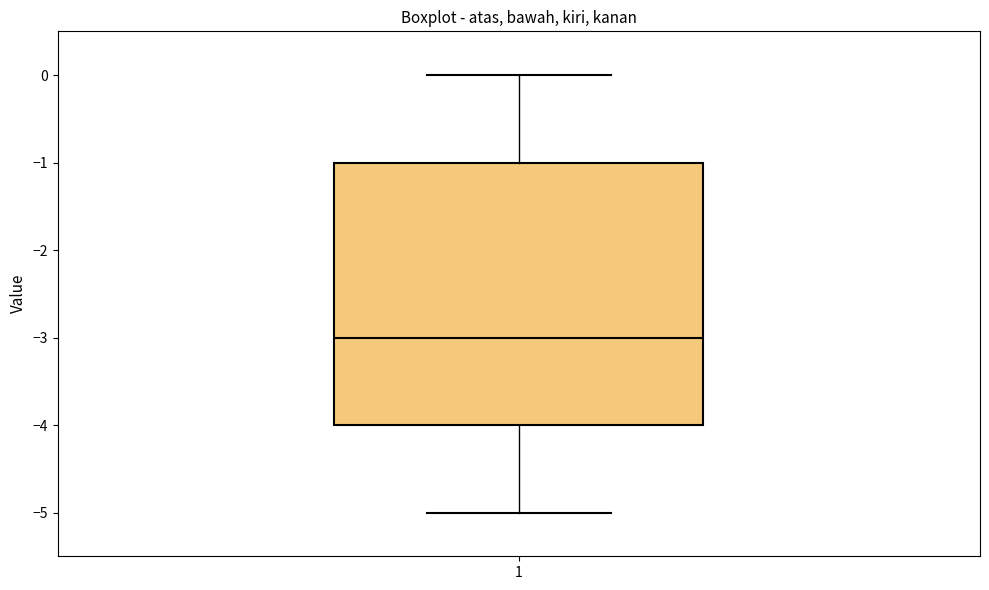

Read this box plot against the y-axis: the position of the median line, the range covered by the box, and the ends of both whiskers. The values are not printed on the chart, so give them approximately, as read against the axis.

median -3, box -4 to -1, whiskers -5 to 0